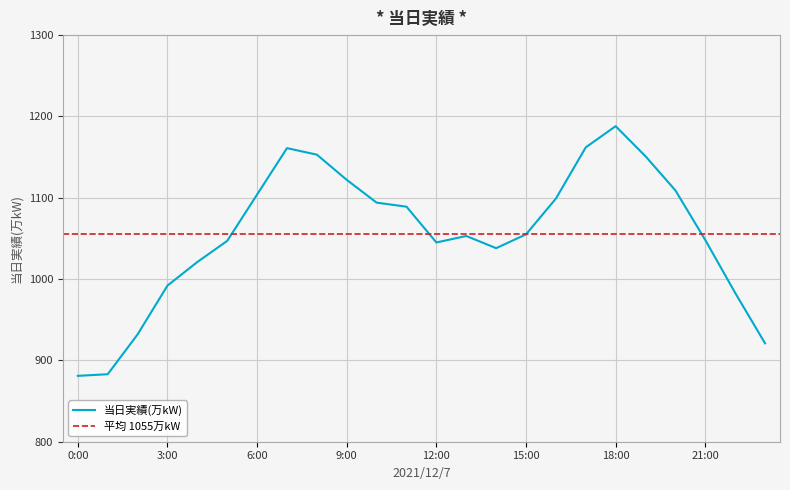

What is the change in value from 4:00 to 14:00?

+17